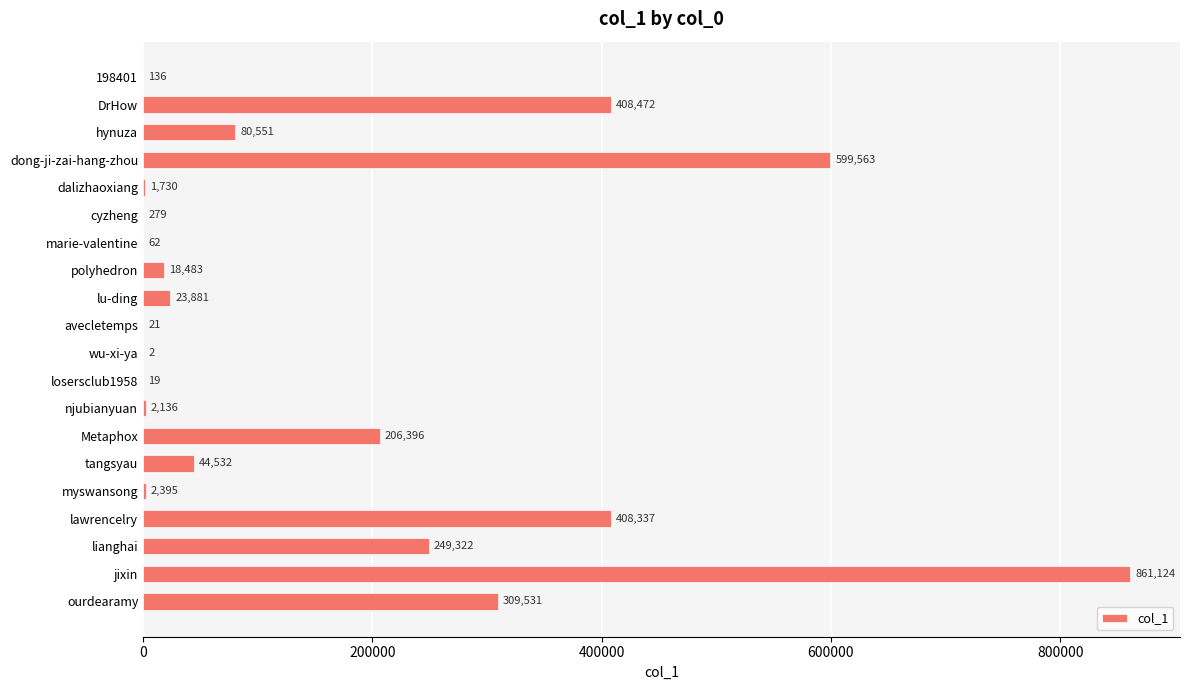

The chart shows a value of 44532 at tangsyau. True or false?

True